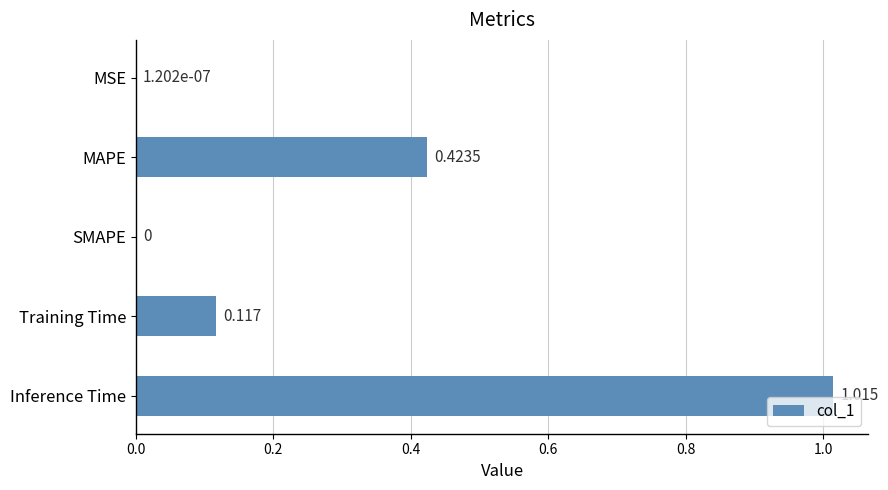

Between SMAPE and MAPE, which is larger?

MAPE